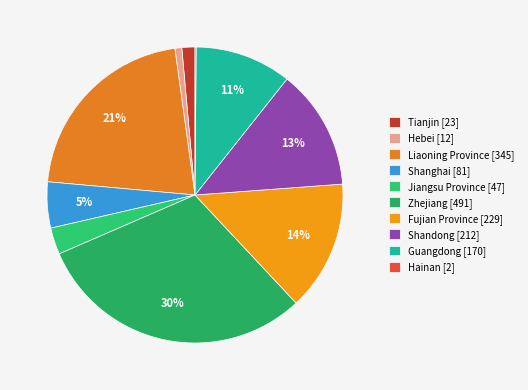

To the nearest percent, what portion does Jiangsu Province represent?

3%